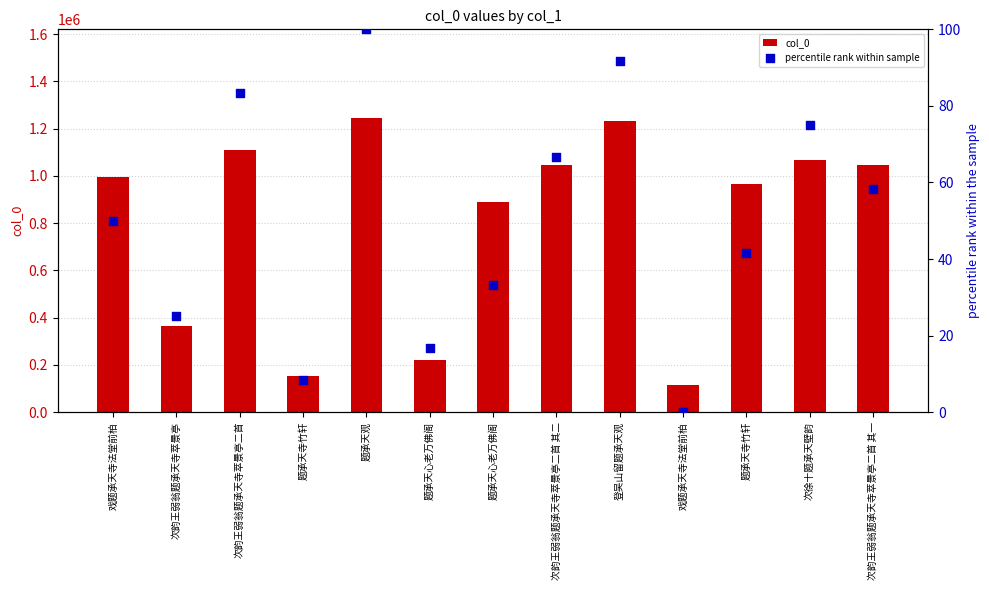

At how many categories does at least one series exceed 772764?

9